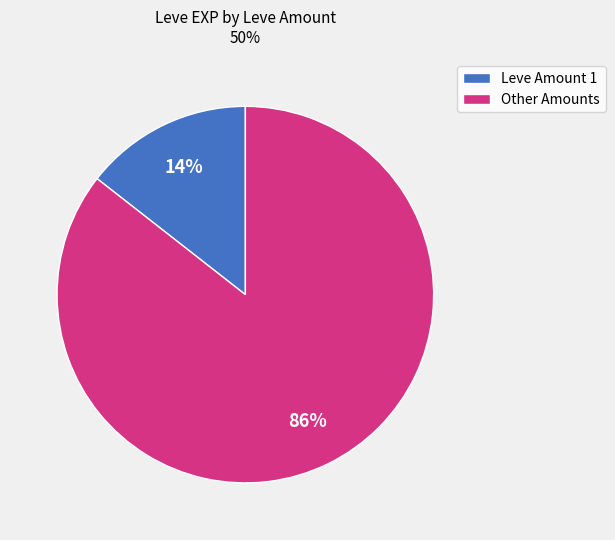

Is there a majority slice in this chart?

Yes